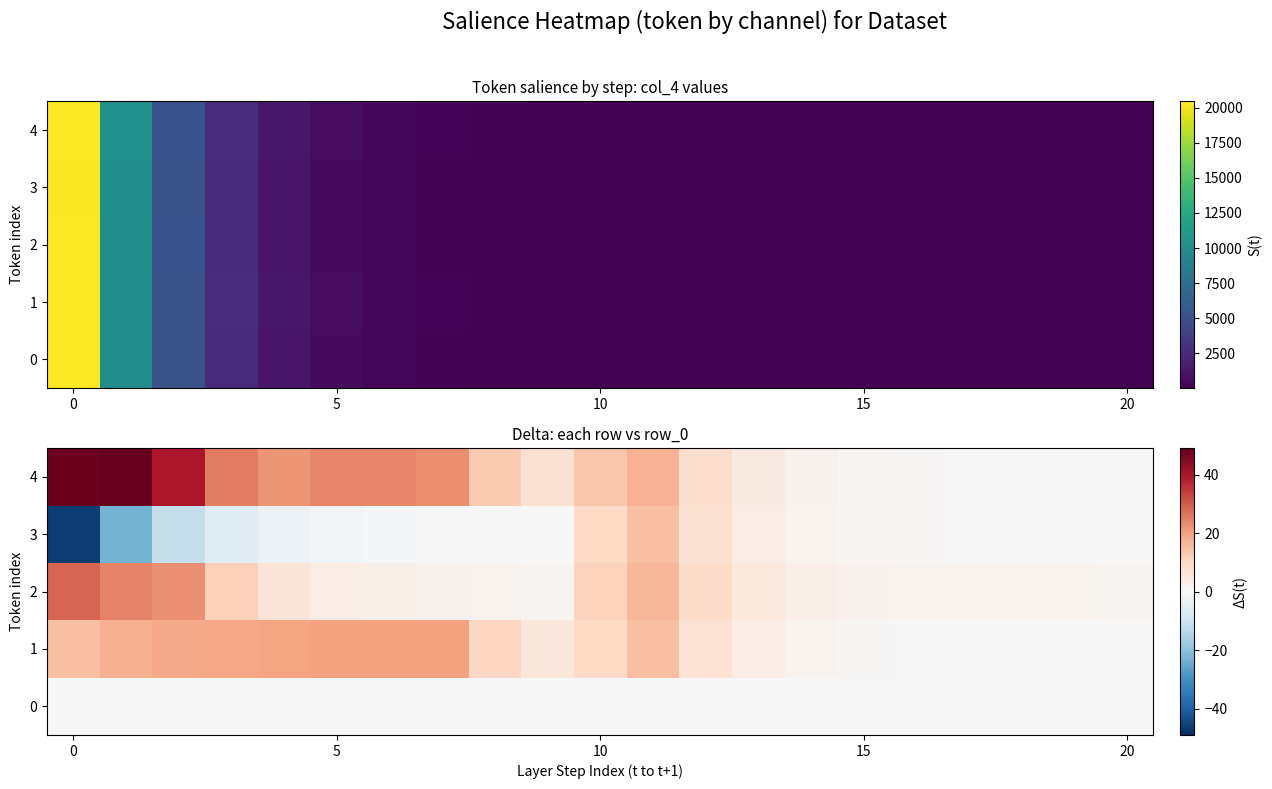

At how many categories does at least one series exceed -5?

21